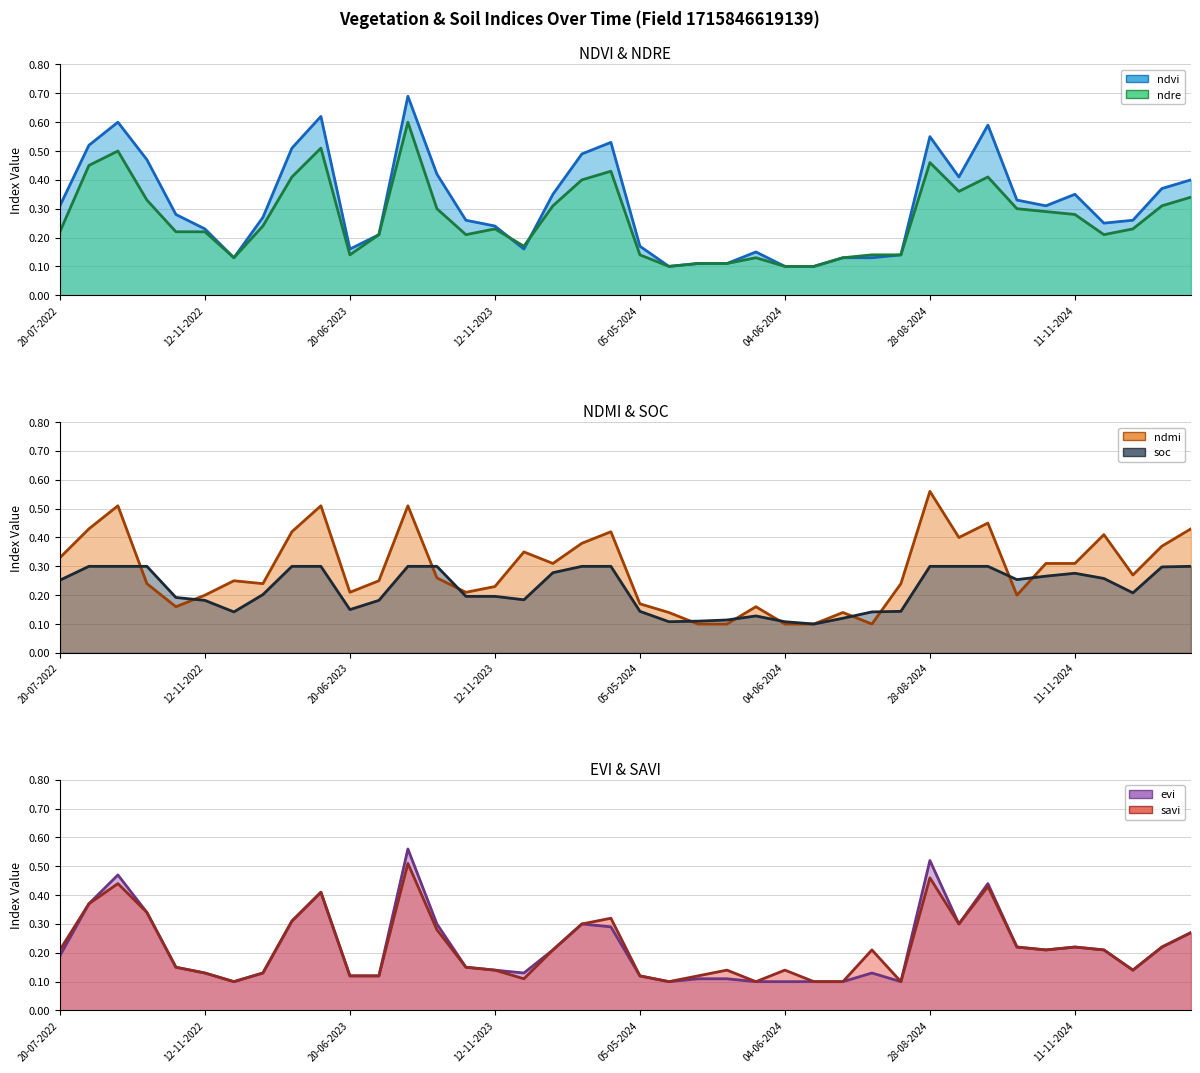

Rank the series by their maximum value, from highest to lowest.

ndvi (line), ndre (line), ndmi (line), evi (line), savi (line), soc (line)